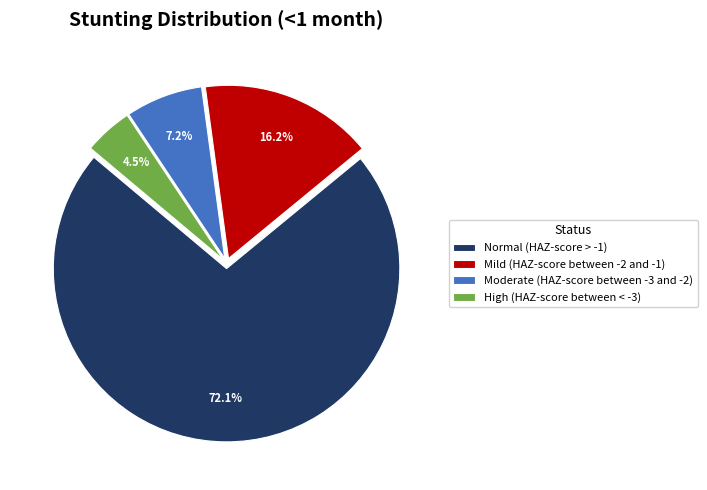

Does High (HAZ-score between < -3) represent more than half of the total?

No